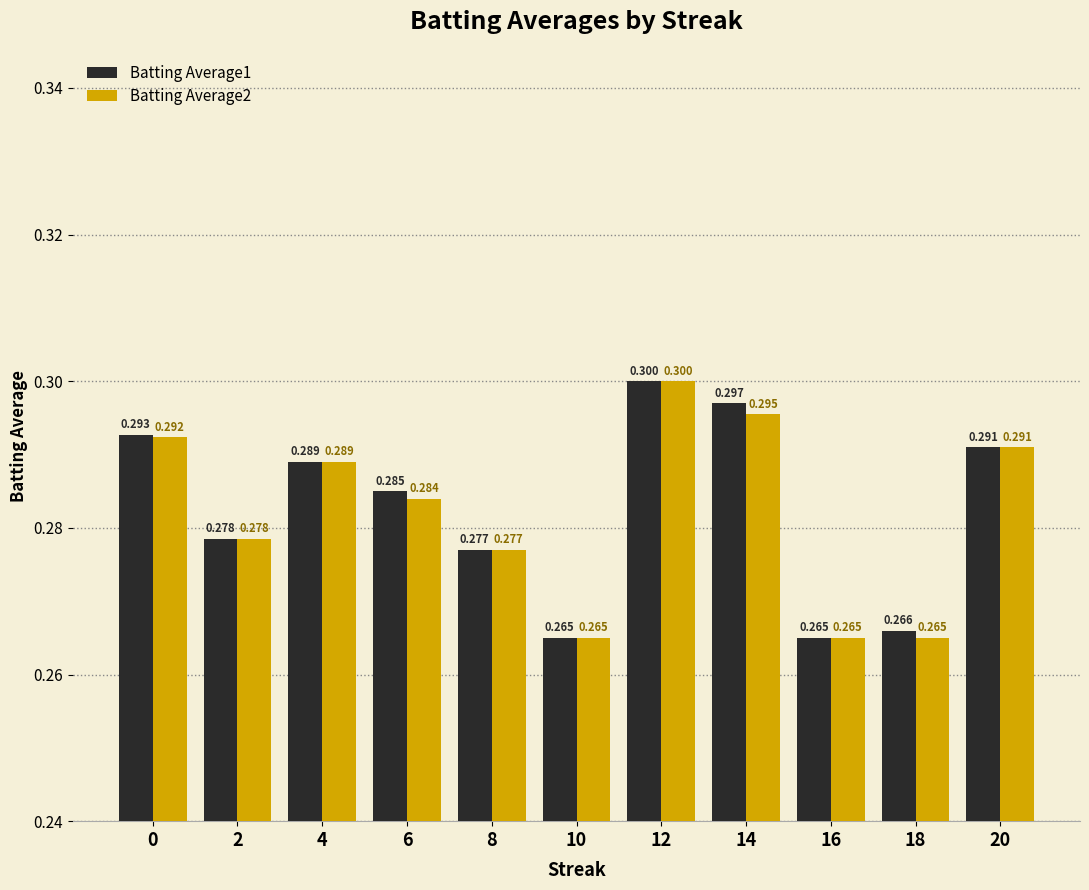

Reading left to right, transcribe all the data shown in this chart.

Batting Average1: 0=0.3	2=0.3	4=0.3	6=0.3	8=0.3	10=0.3	12=0.3	14=0.3	16=0.3	18=0.3	20=0.3
Batting Average2: 0=0.3	2=0.3	4=0.3	6=0.3	8=0.3	10=0.3	12=0.3	14=0.3	16=0.3	18=0.3	20=0.3